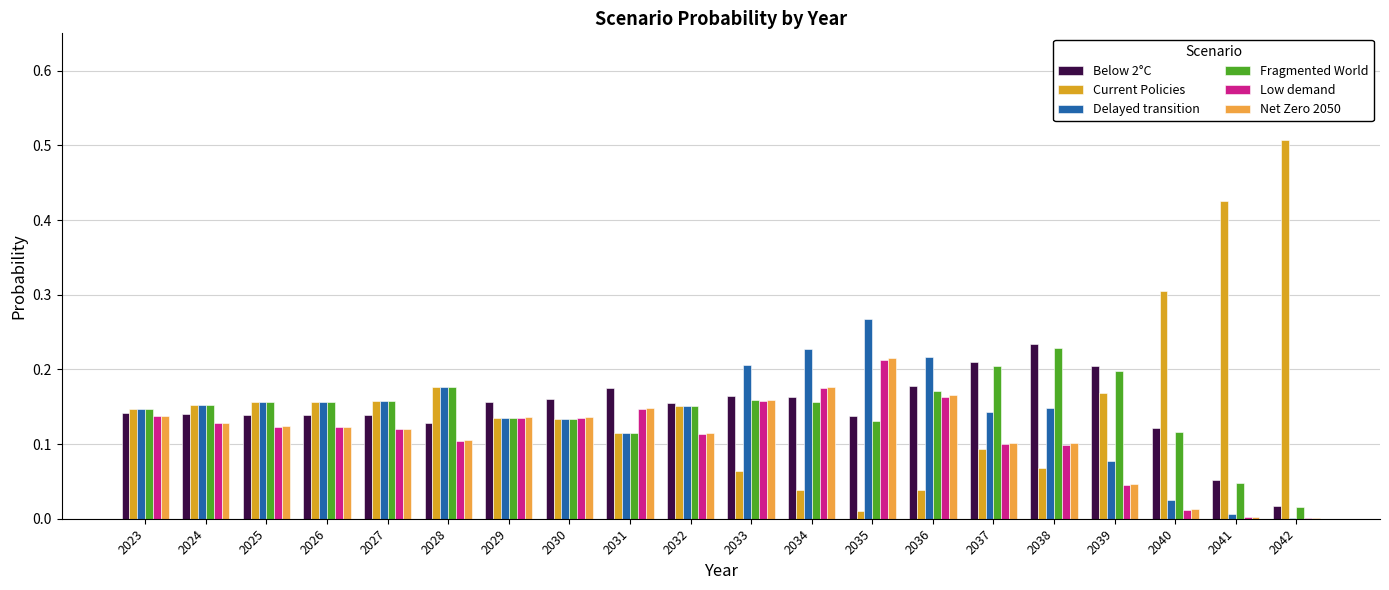

The value of Current Policies at 2032 is 0.2. True or false?

True